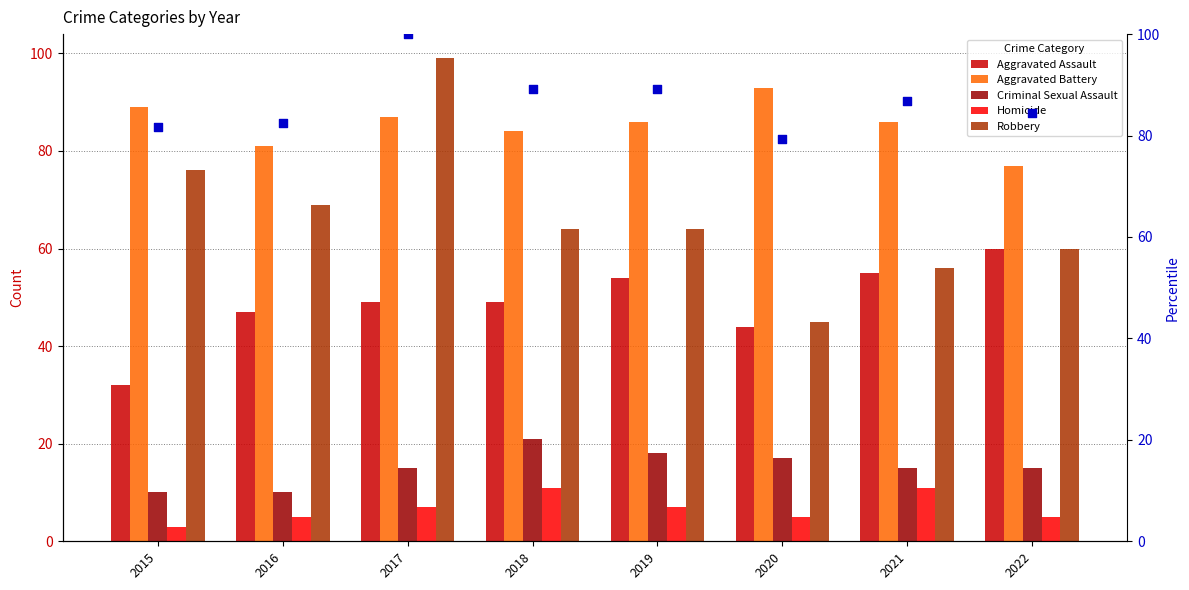

Which series contains the highest Y value?

percentile rank